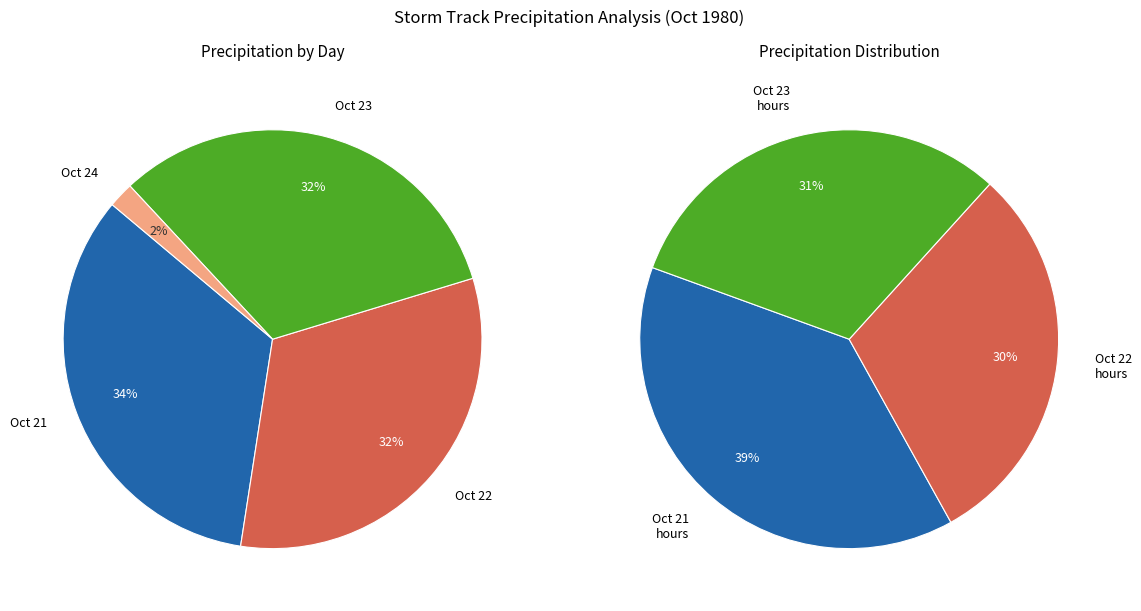

Which has a higher value, 23 or 23?

23